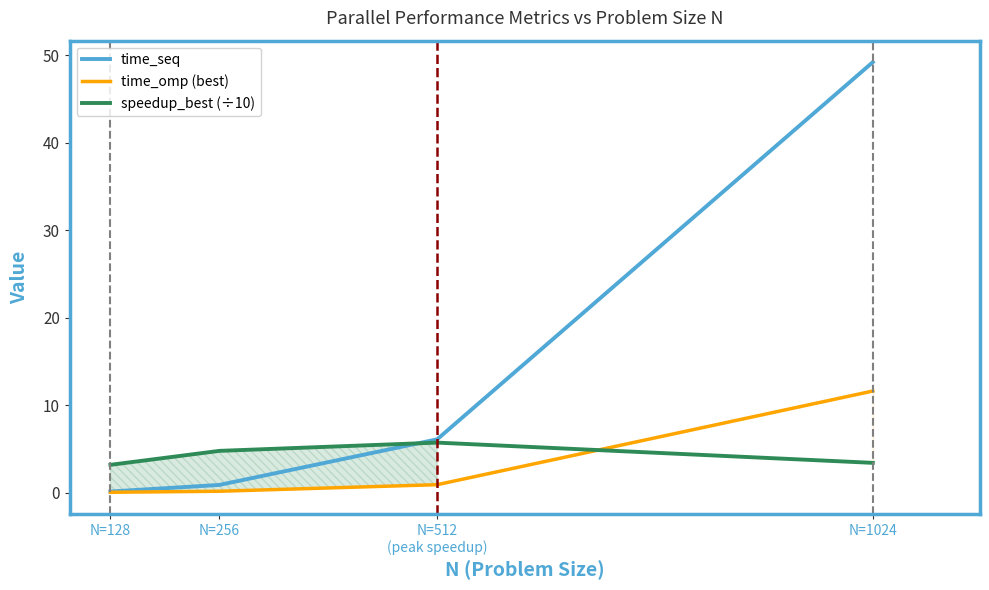

Which series has the widest spread of values?

time_seq